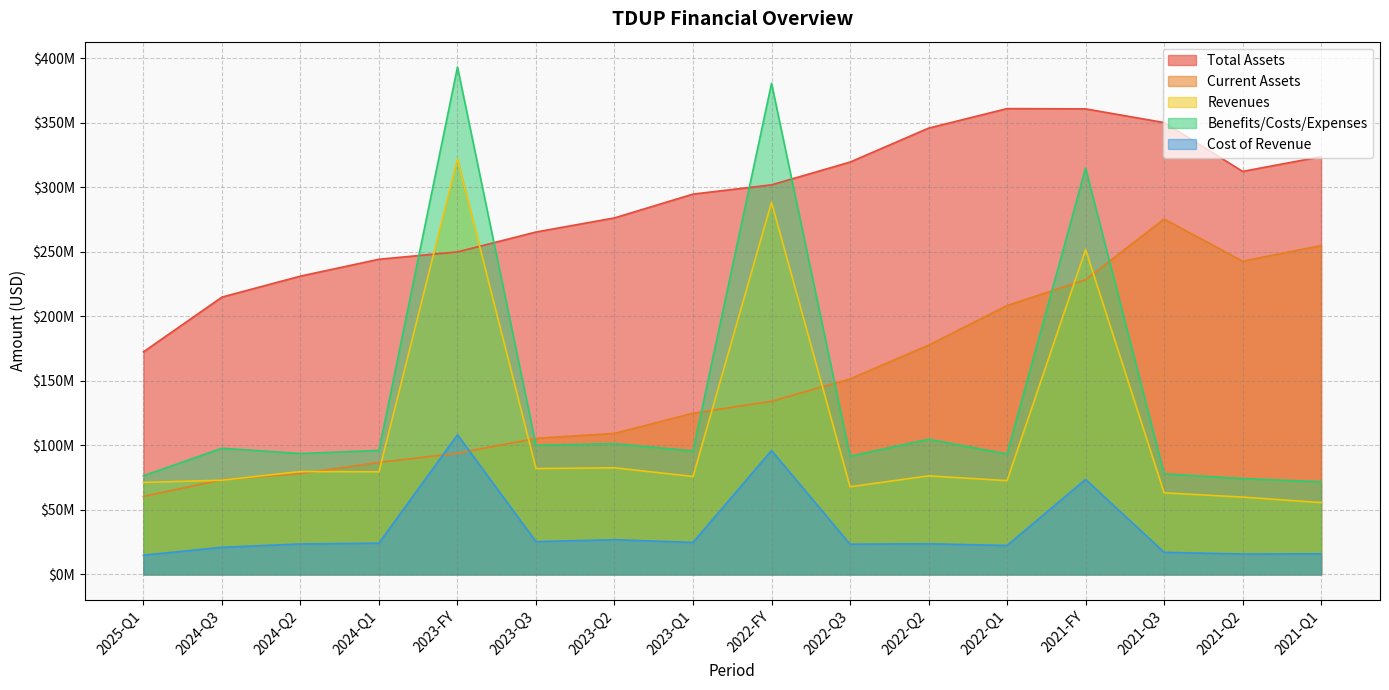

Does the chart display data point markers on the line(s)?

No